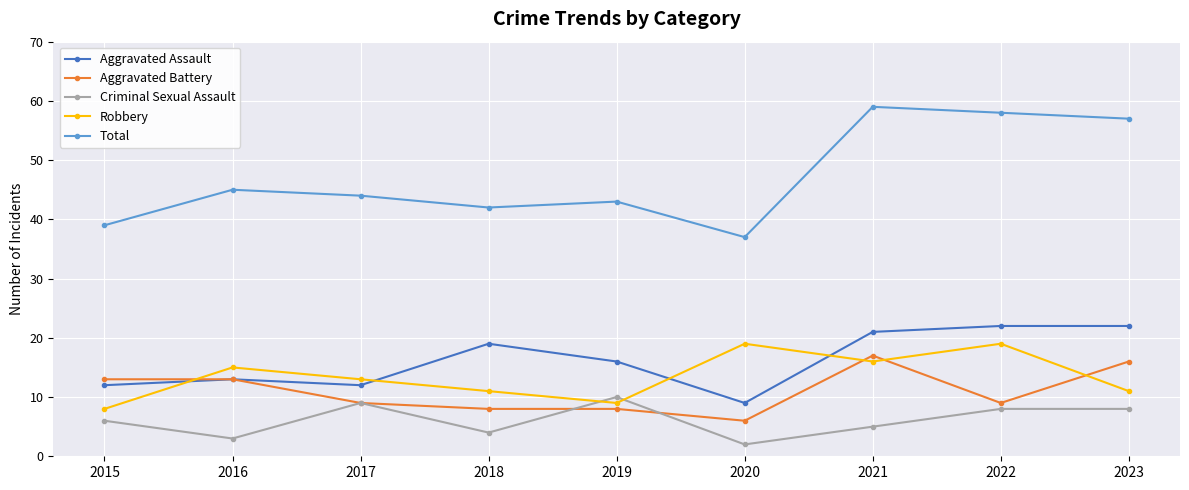

What is the difference between the maximum and second lowest values in the Total series?

20